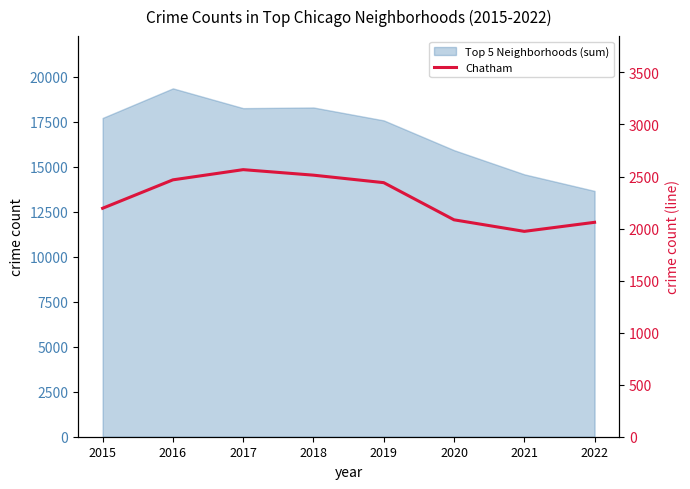

What is the difference between the values at 2017 and 2018?

53